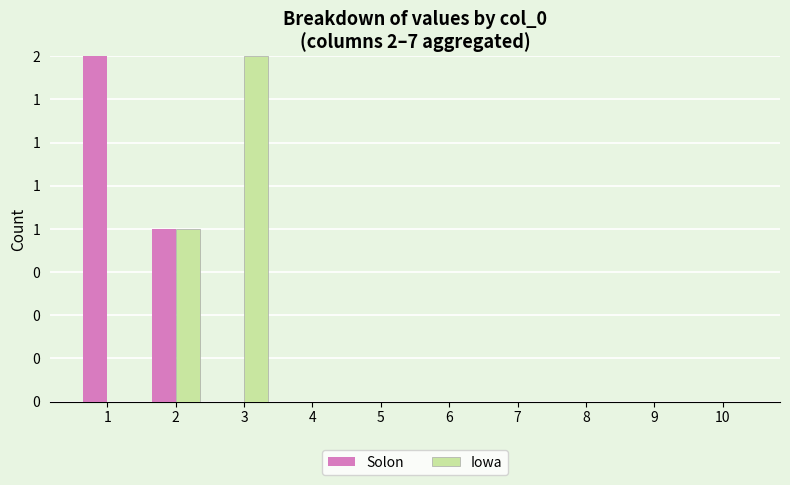

True or false: Iowa has a value of -1 at 4.

False